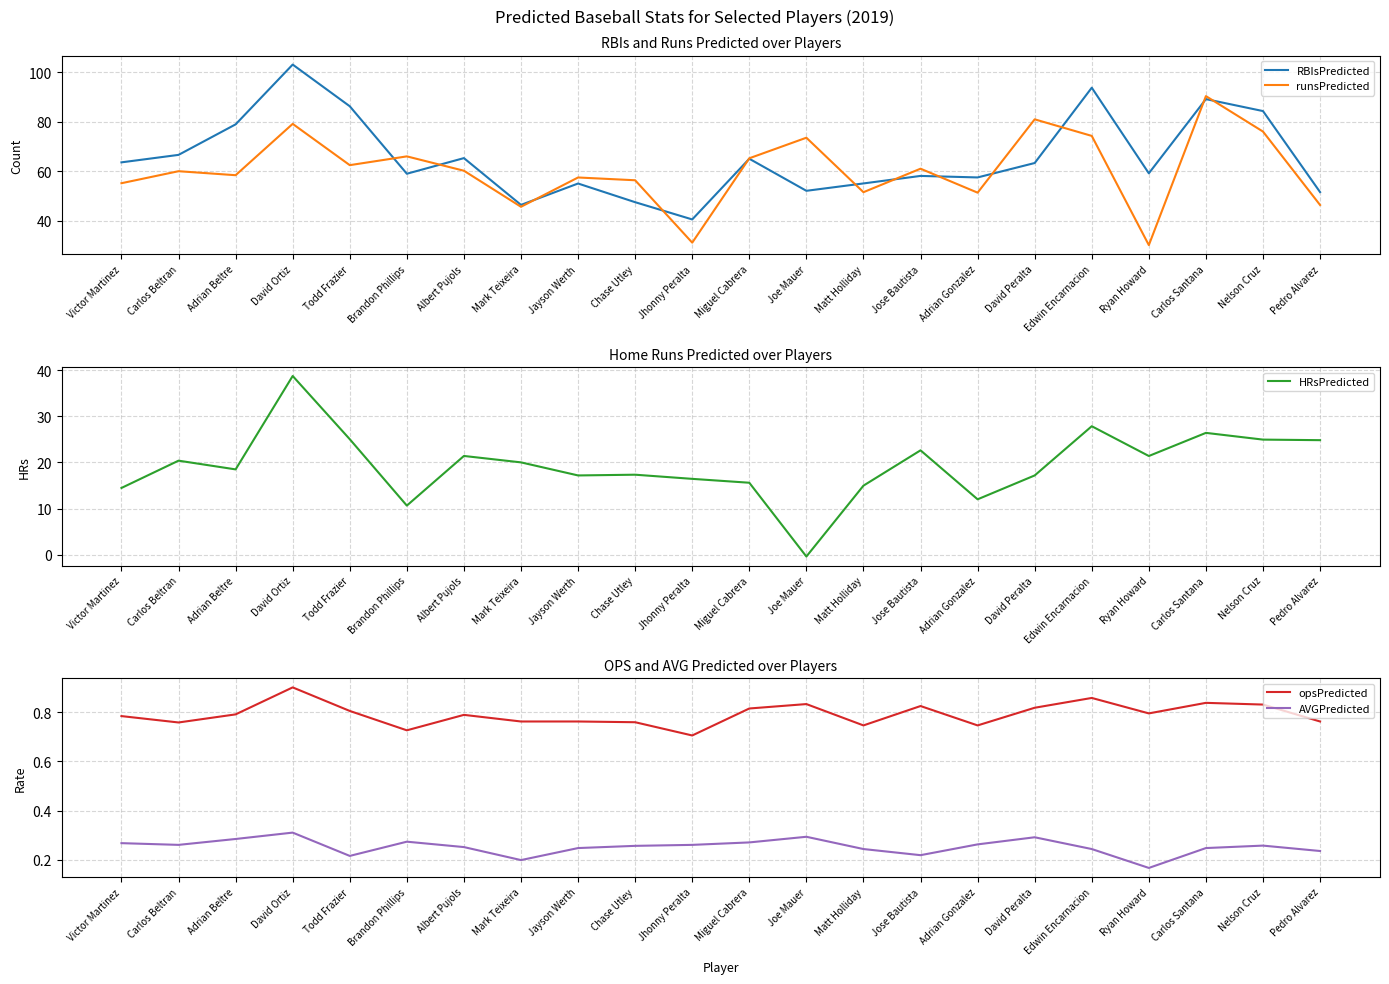

What is the spread (max minus min) of values at Nelson Cruz?

84.0